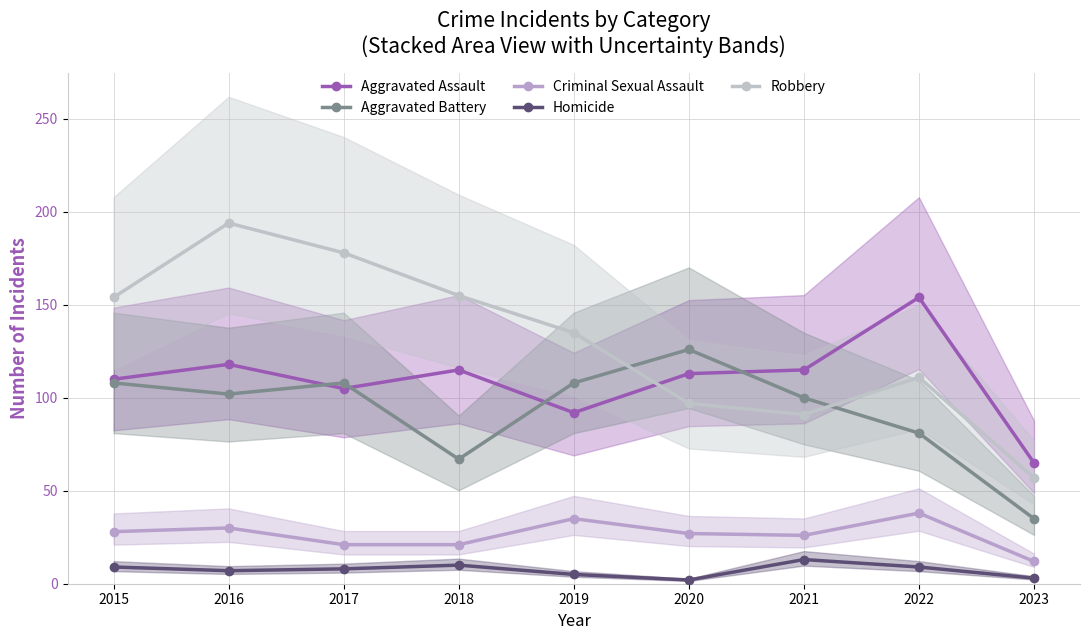

True or false: Aggravated Battery has a value of 108 at 2017.

True